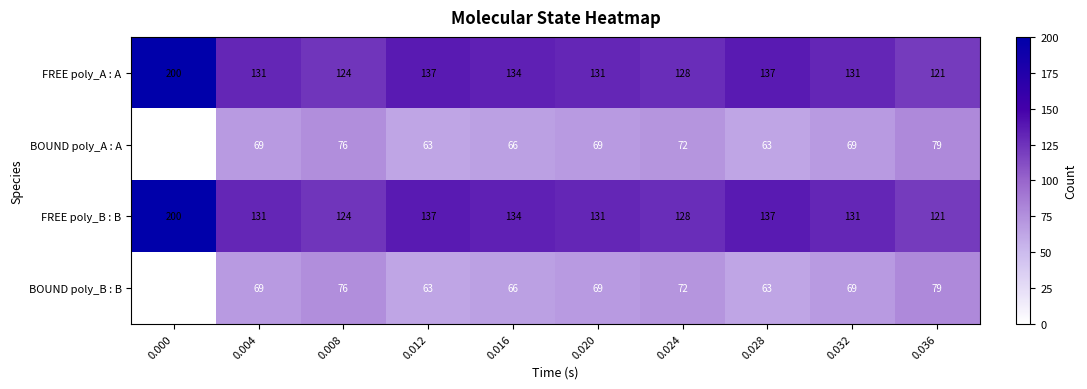

What is the greatest value displayed?

200